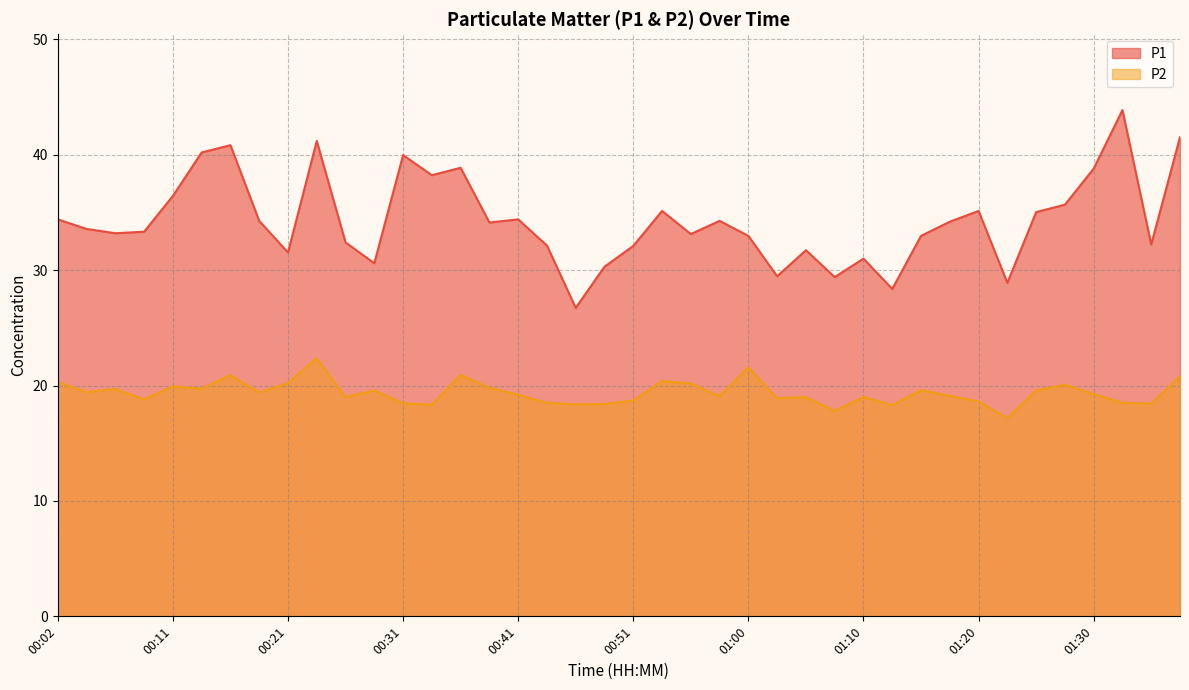

At 00:24, list the series in order from largest to smallest.

P1, P2